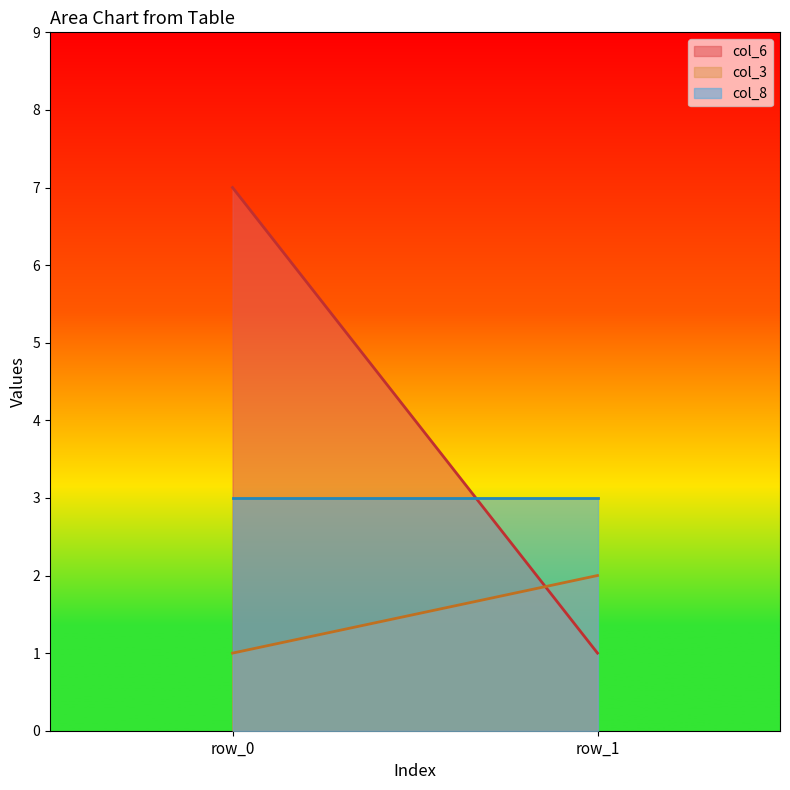

The col_3 series shows 1 at row_1. True or false?

False